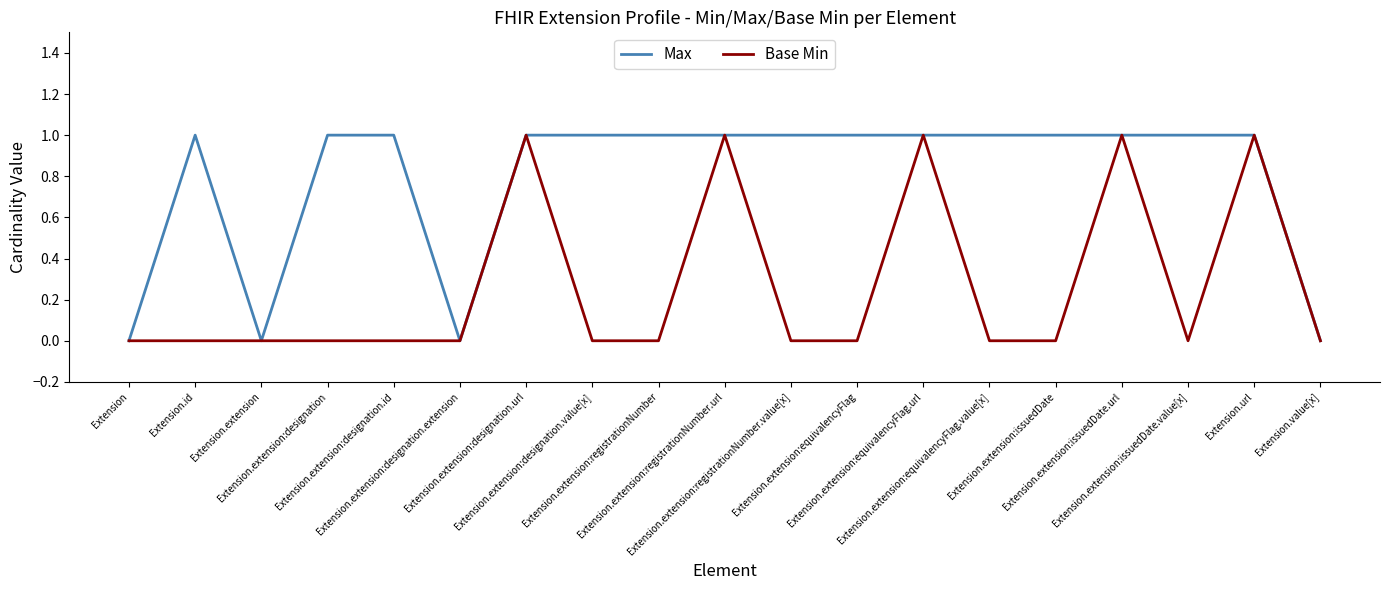

Rank the series by their average value, from highest to lowest.

Max, Base Min